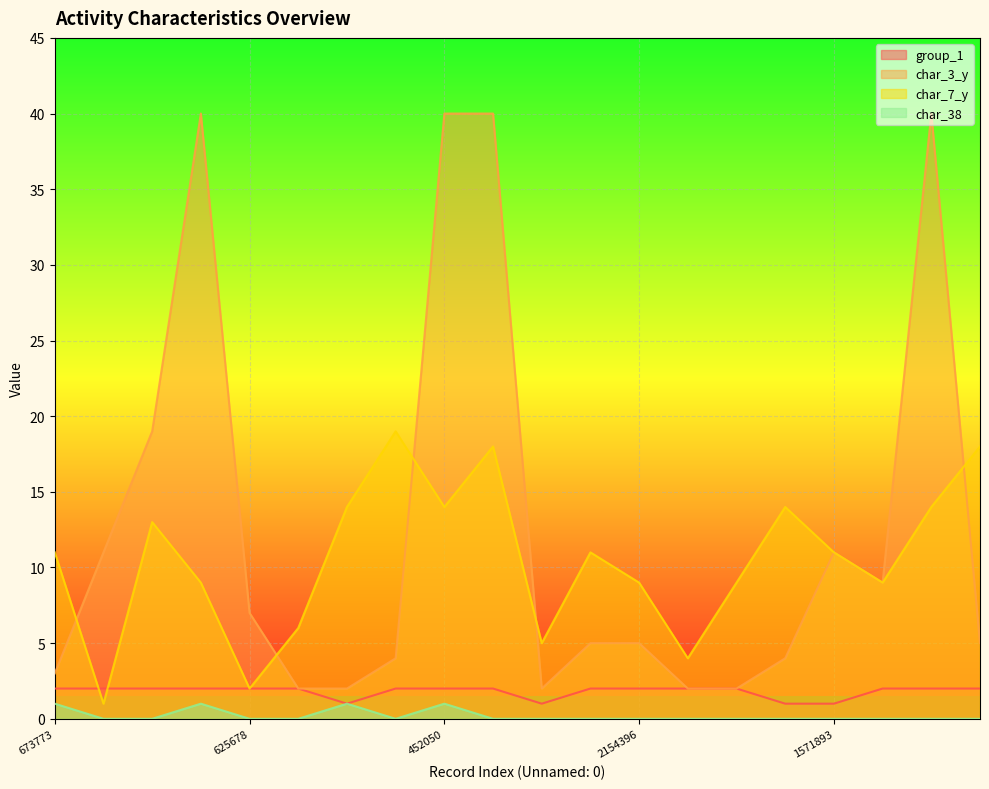

Which series has the largest range (max minus min)?

char_3_y